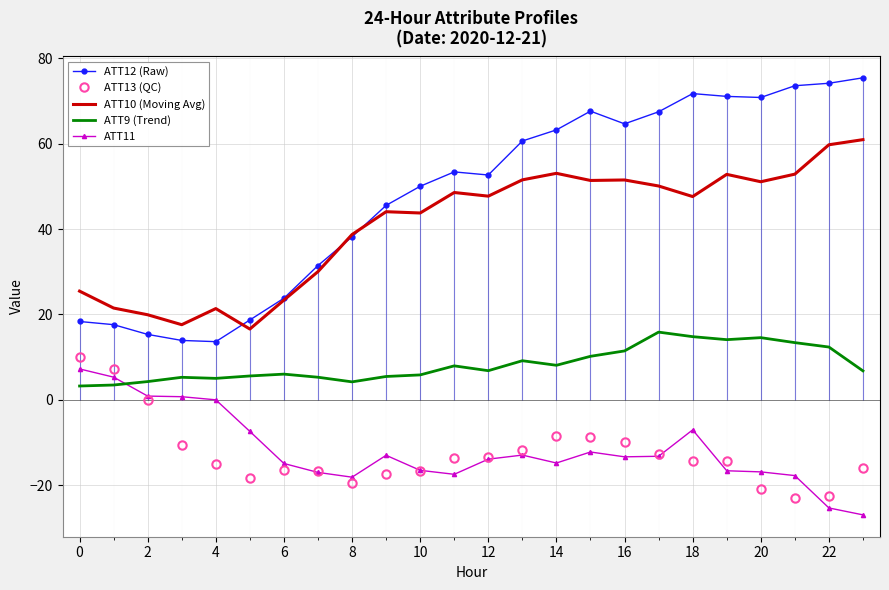

The value of ATT12 (Raw) at 13 is 25.1. True or false?

False